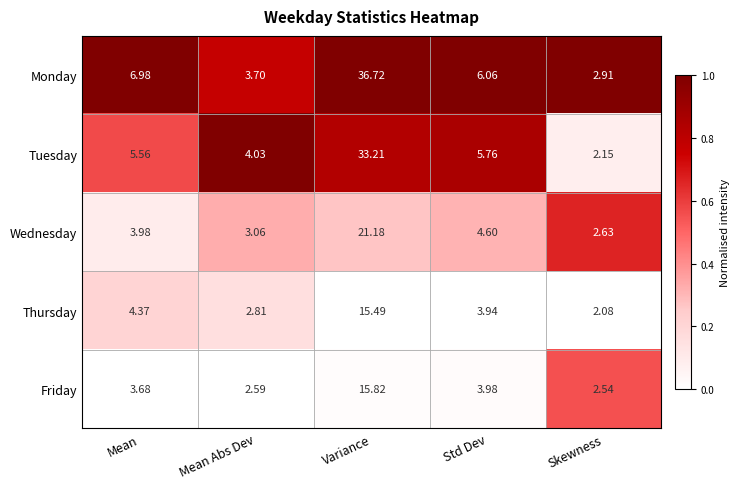

List the series in order of their peak value, lowest first.

Thursday, Friday, Wednesday, Tuesday, Monday